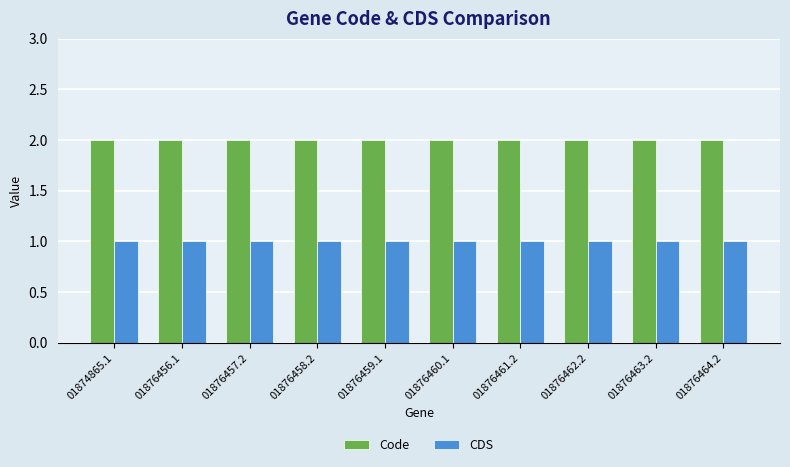

Reading left to right, transcribe all the data shown in this chart.

Code: 01874865.1=2	01876456.1=2	01876457.2=2	01876458.2=2	01876459.1=2	01876460.1=2	01876461.2=2	01876462.2=2	01876463.2=2	01876464.2=2
CDS: 01874865.1=1	01876456.1=1	01876457.2=1	01876458.2=1	01876459.1=1	01876460.1=1	01876461.2=1	01876462.2=1	01876463.2=1	01876464.2=1